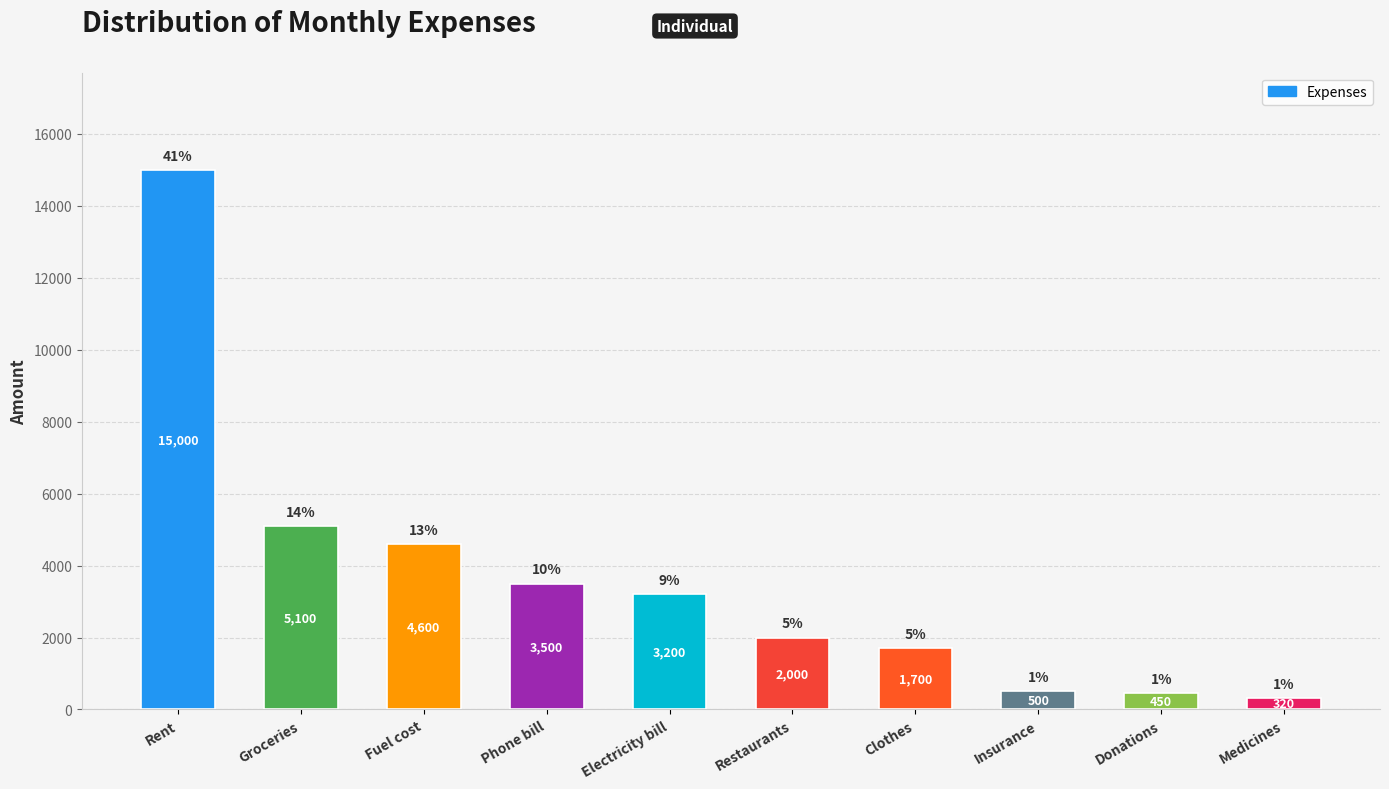

What is the ratio of the value at Clothes to the value at Fuel cost?

0.4